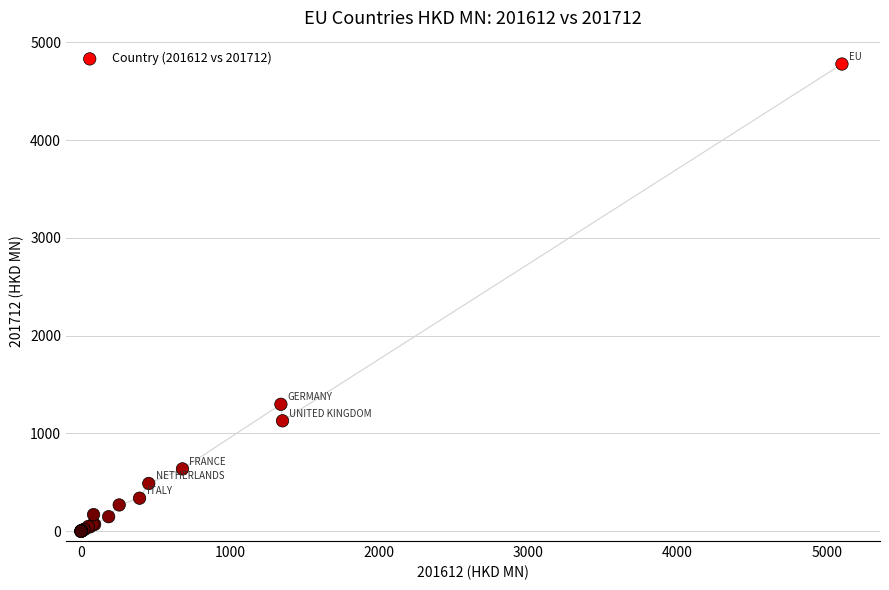

What Y value in the scatter plot is closest to 2389?

1298.7